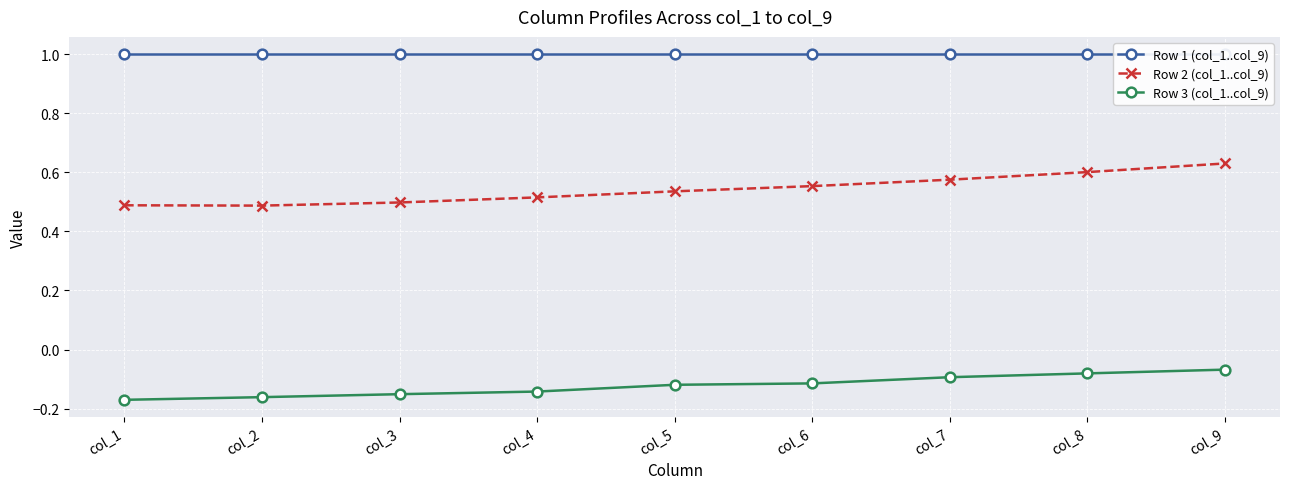

How many Row 2 (col_1..col_9) values are between 0 and 1?

9